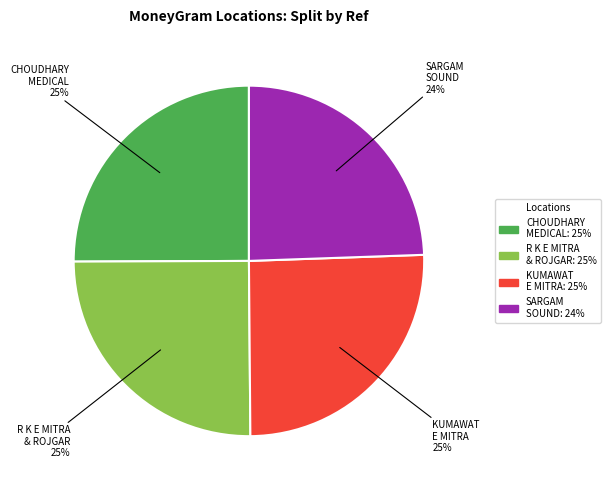

Is there any slice that represents more than half of the pie?

No